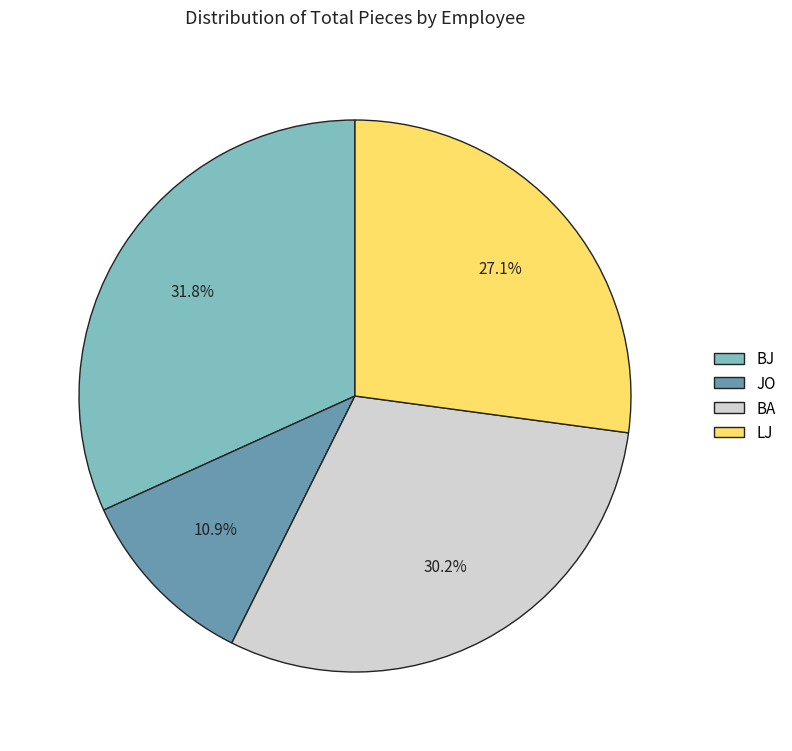

Which slice is the largest?

BJ